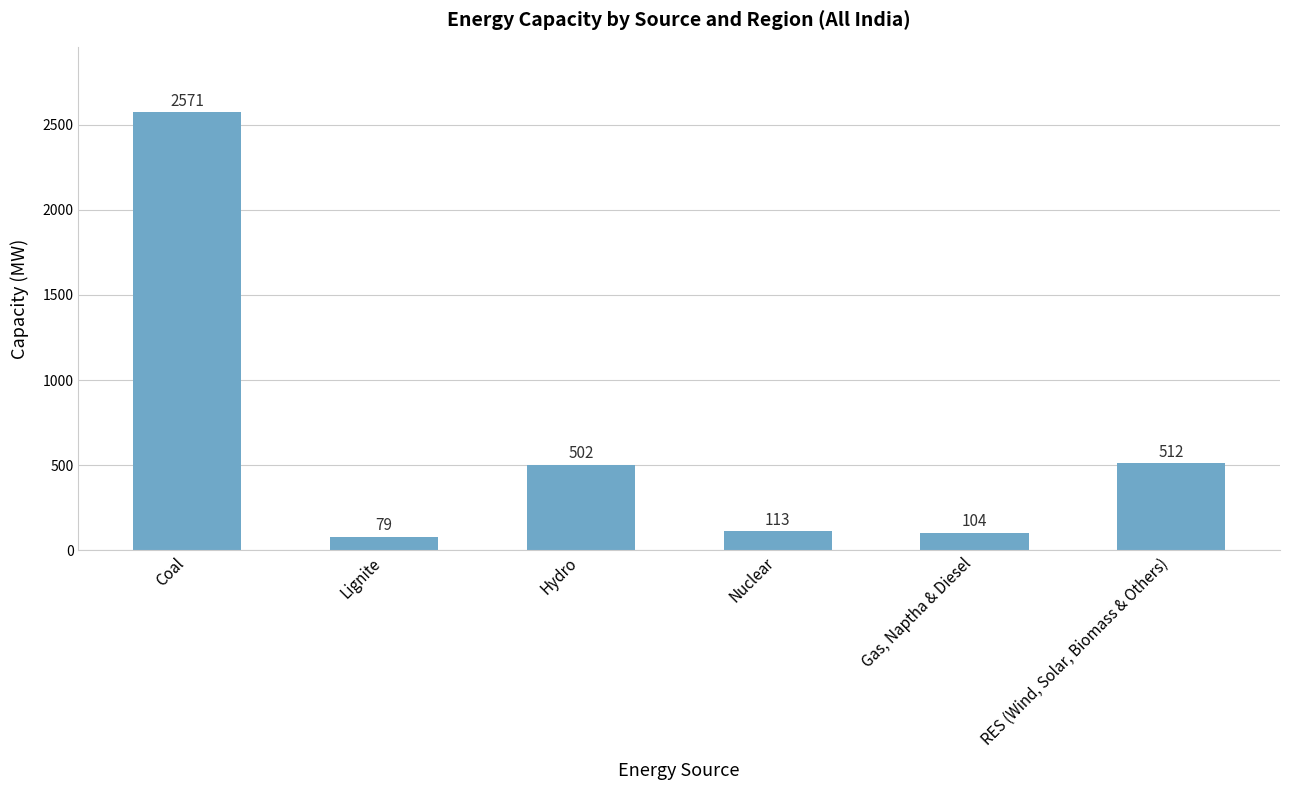

What is the label of the 2nd bar from the left?

Lignite